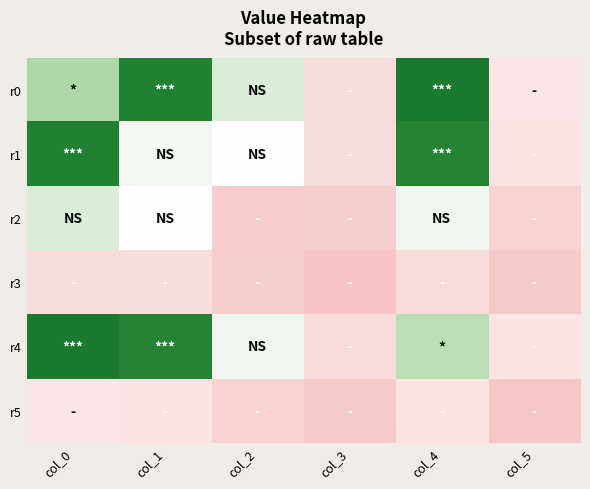

Reading right to left, transcribe all the data shown in this chart.

r0: col_5=106	col_4=480	col_3=78	col_2=214	col_1=463	col_0=261
r1: col_5=97	col_4=455	col_3=80	col_2=174	col_1=188	col_0=463
r2: col_5=50	col_4=192	col_3=36	col_2=32	col_1=174	col_0=214
r3: col_5=27	col_4=77	col_3=10	col_2=36	col_1=80	col_0=78
r4: col_5=96	col_4=247	col_3=77	col_2=192	col_1=455	col_0=480
r5: col_5=17	col_4=96	col_3=27	col_2=50	col_1=97	col_0=106